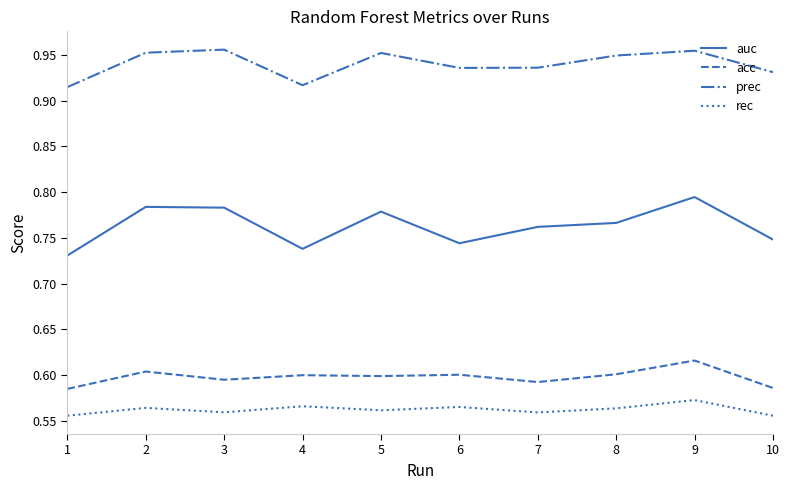

Which series has the largest total across all categories?

prec